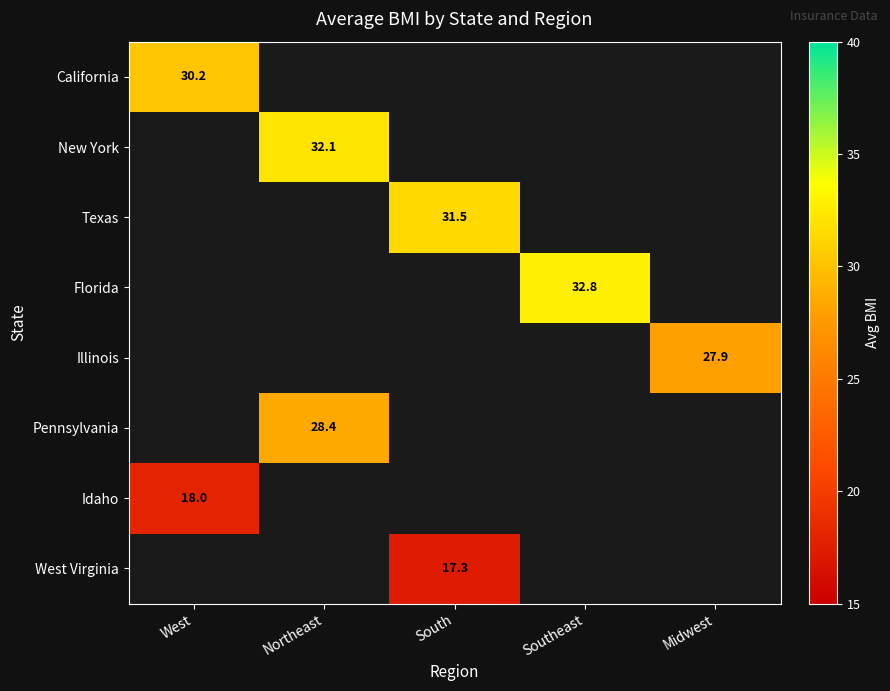

Which has a higher value, West or Midwest?

Midwest